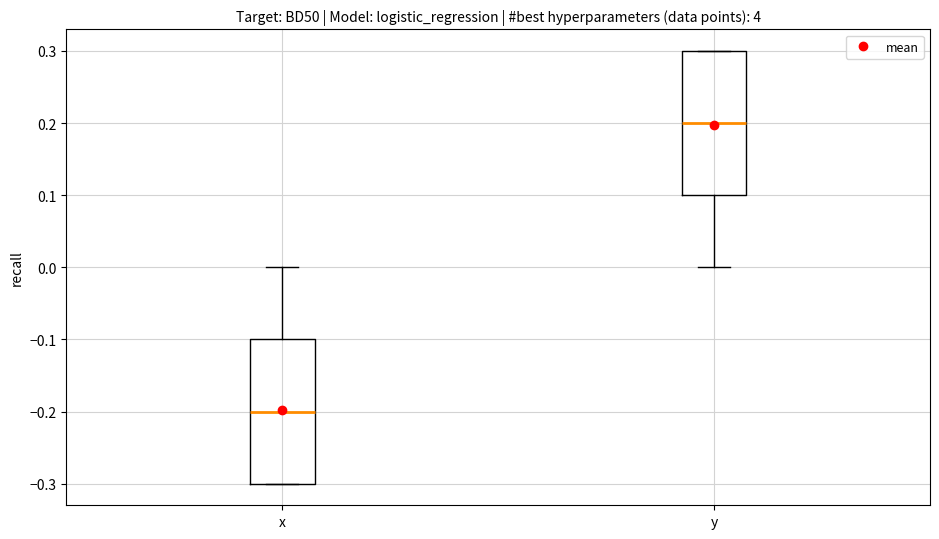

Which box's median line is the highest?

y